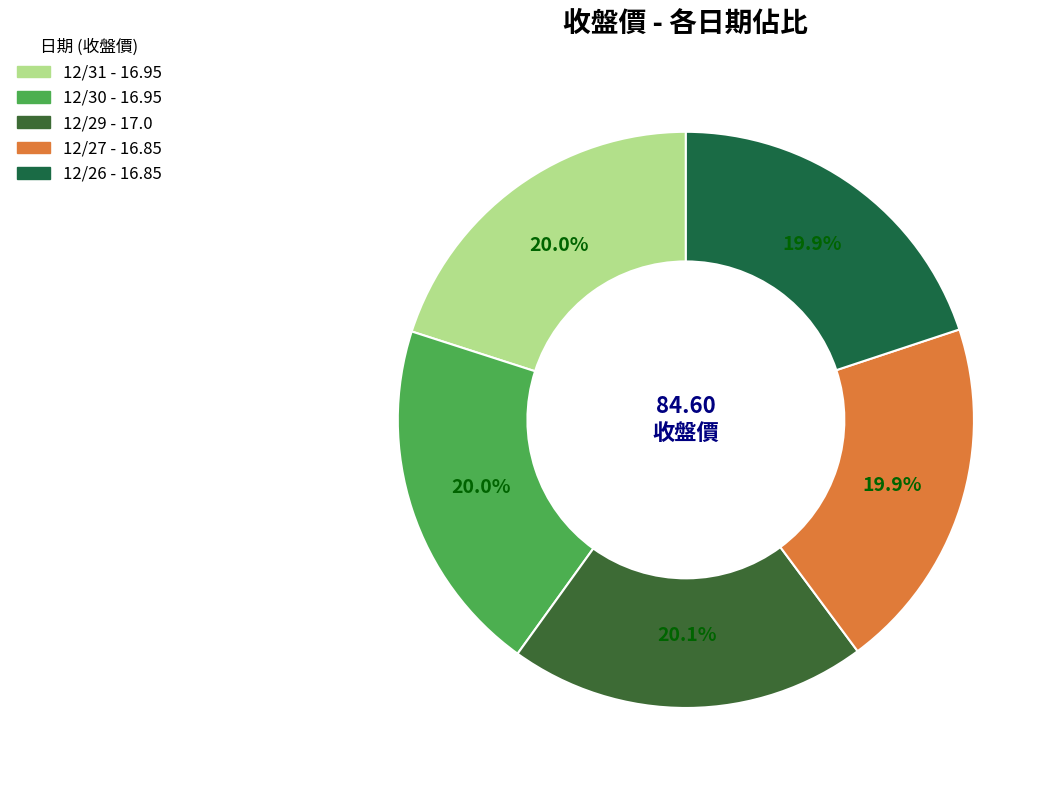

How many slices are in this pie chart?

5